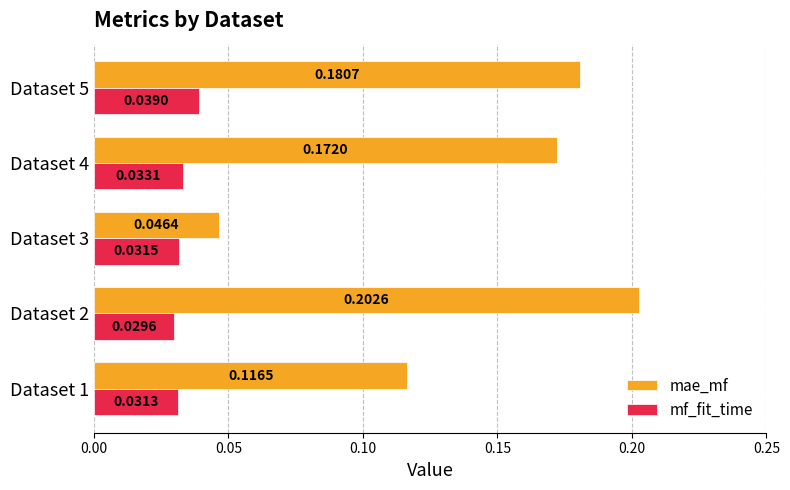

Which series has the widest spread of values?

mae_mf